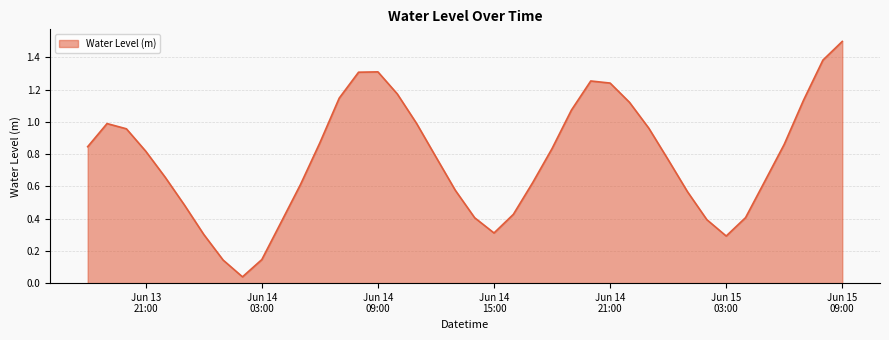

How many categories are shown in the chart?

40